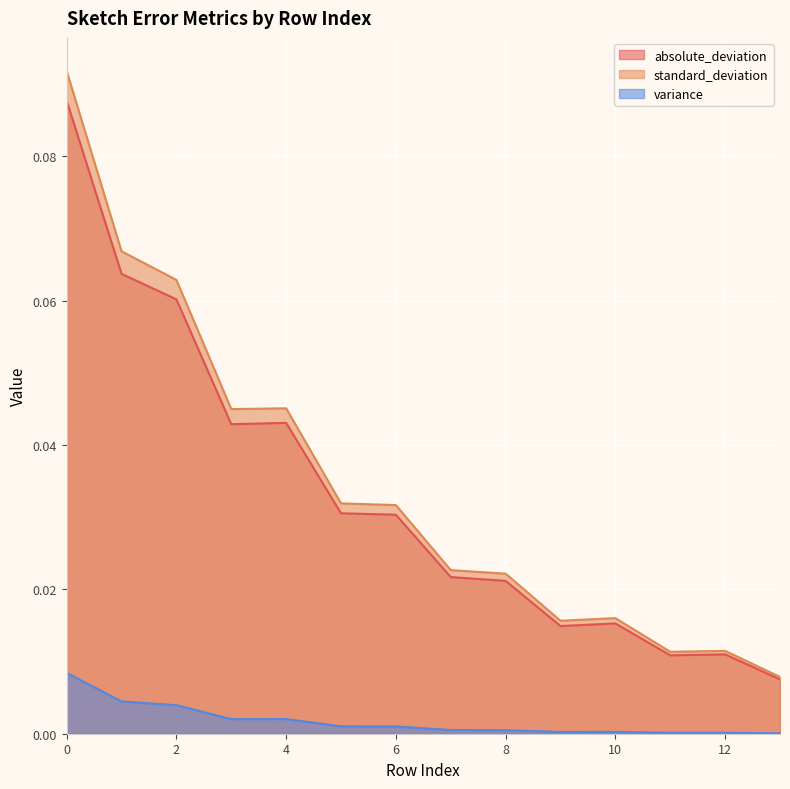

At which category does absolute_deviation reach its first local valley?

3